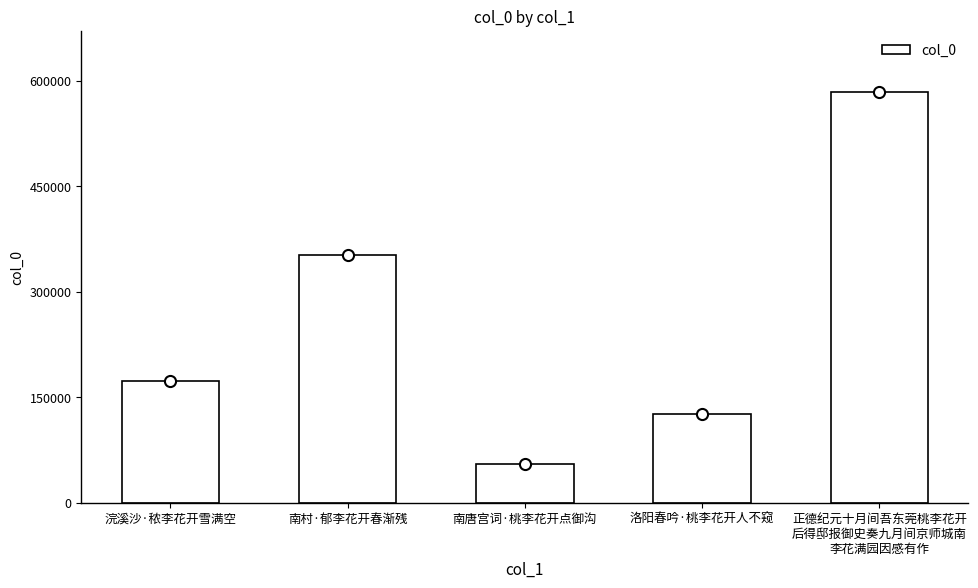

How many values are below 172397?

2